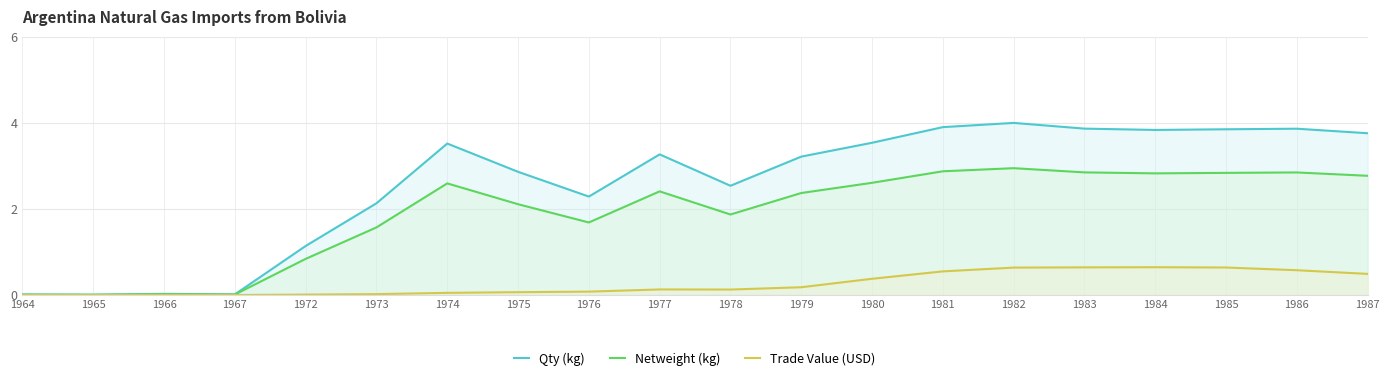

At which category does Netweight (kg) reach its first local valley?

1965